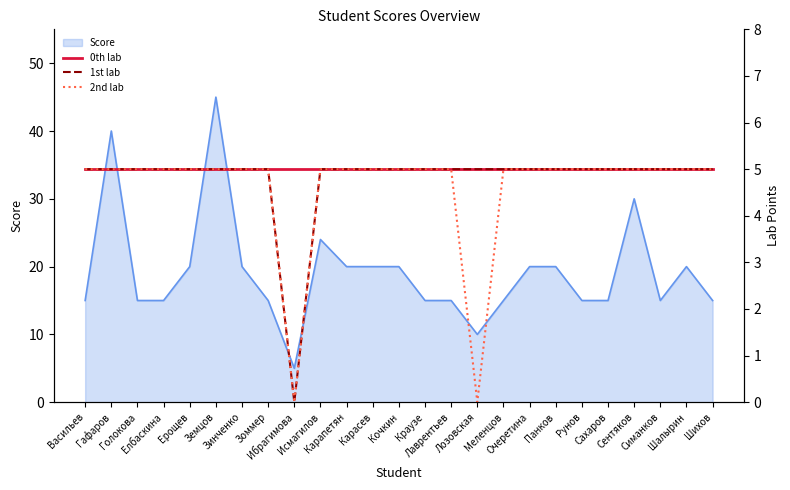

Between Шихов and Симанков, which is larger?

Шихов